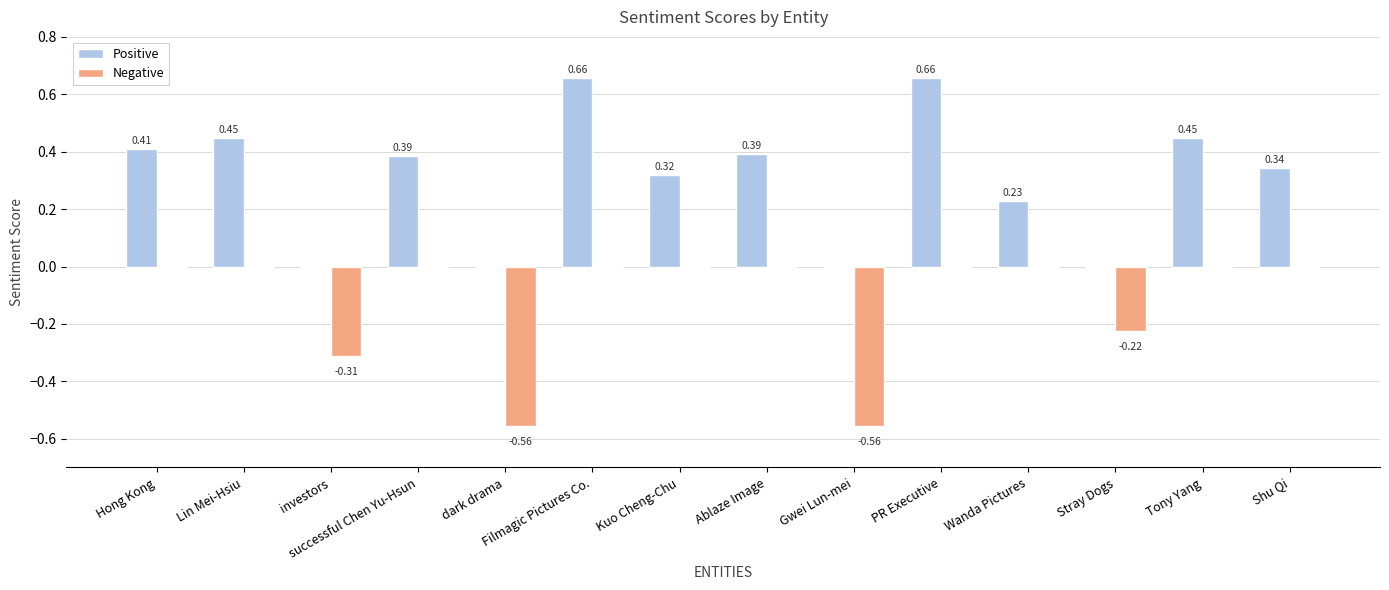

How many data points in Positive are above 0?

10